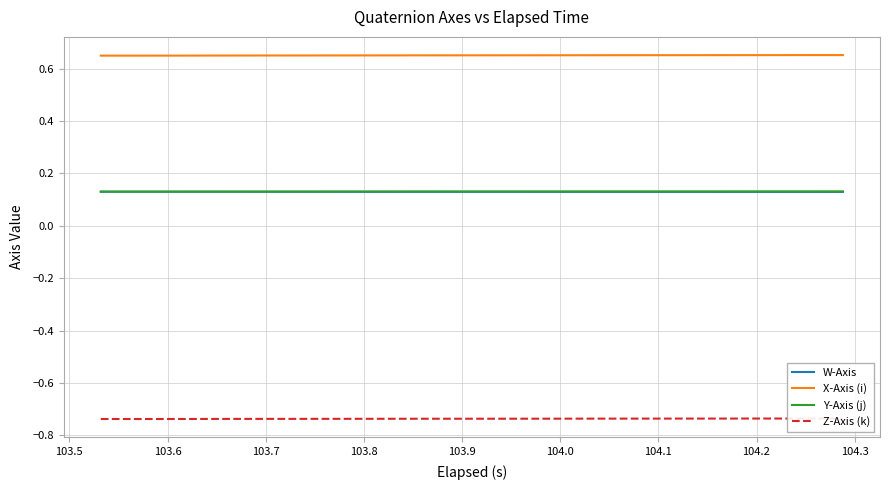

How many series are shown in this chart?

4